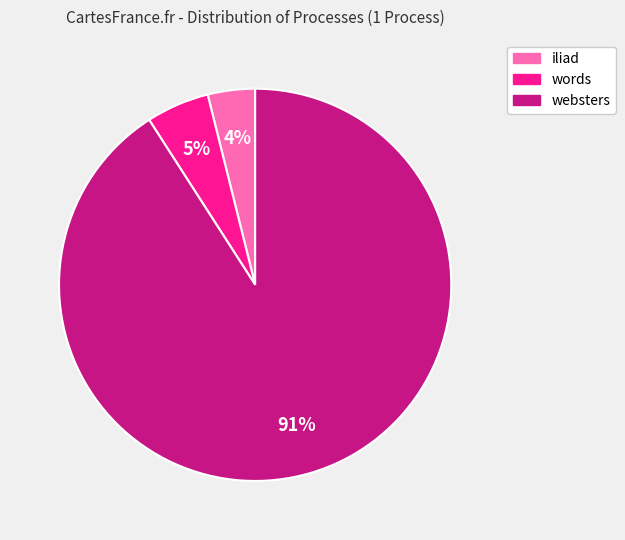

Rank the categories by value from highest to lowest.

websters, words, iliad